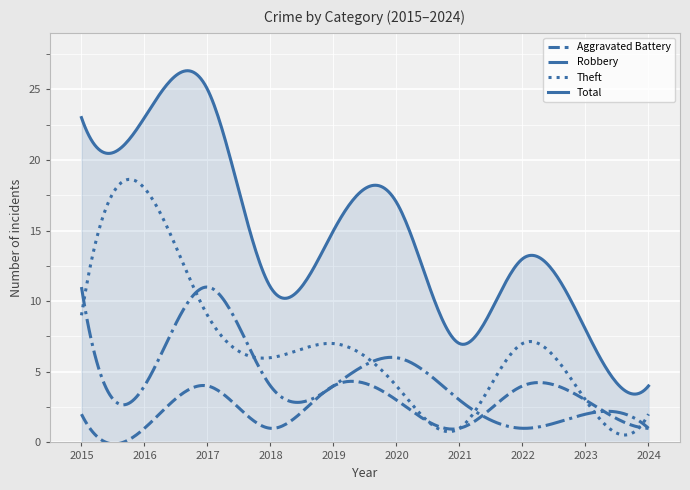

Which series has the largest range (max minus min)?

Total